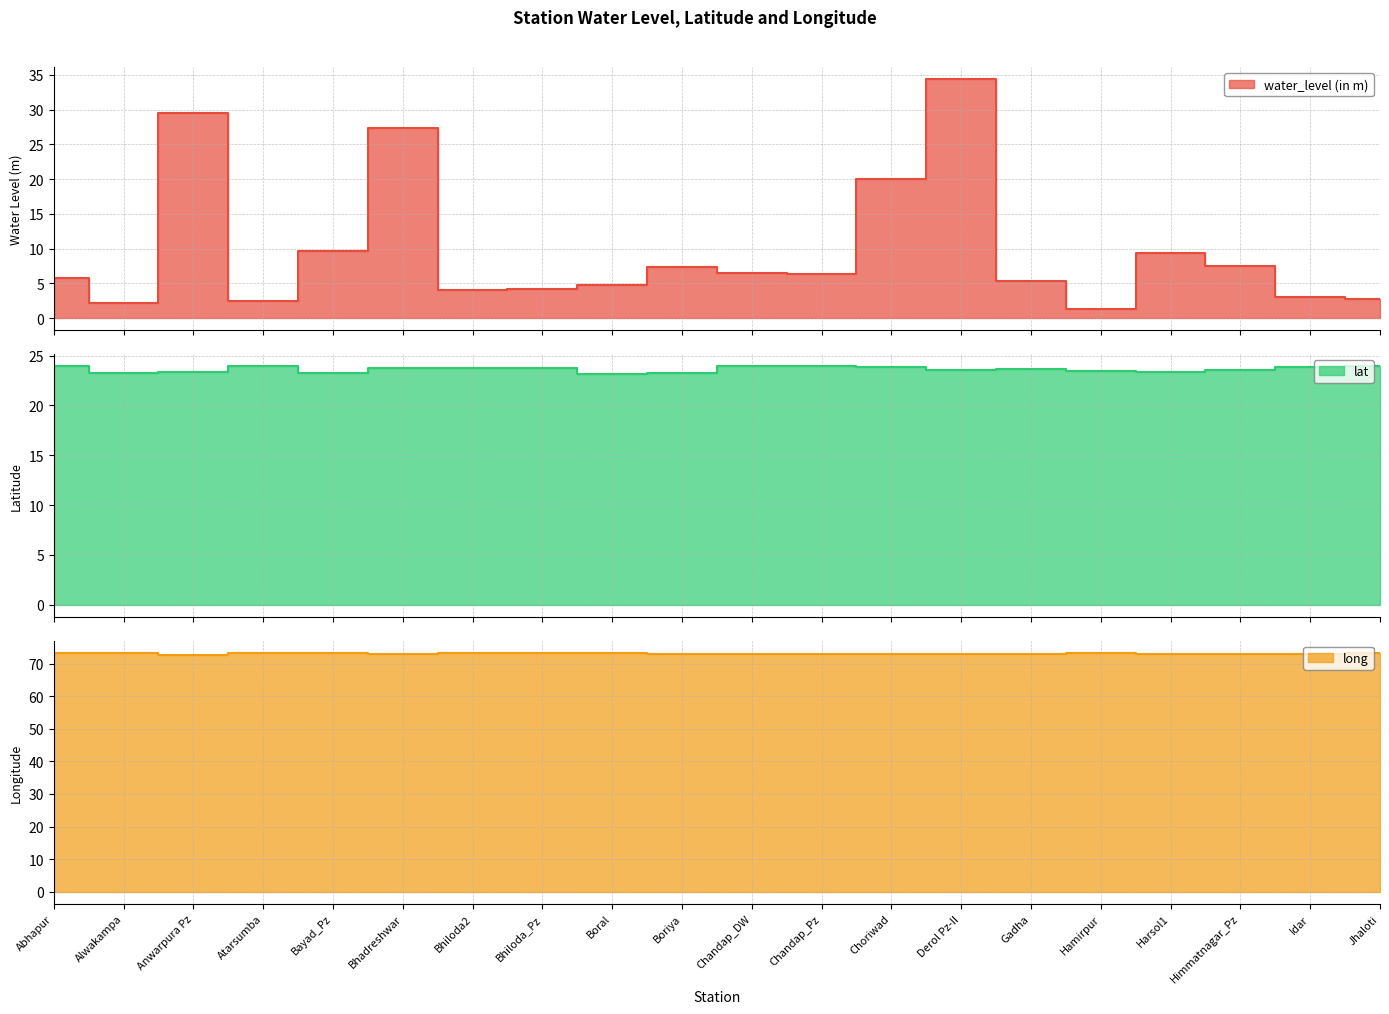

At which label does long reach its minimum?

Anwarpura Pz